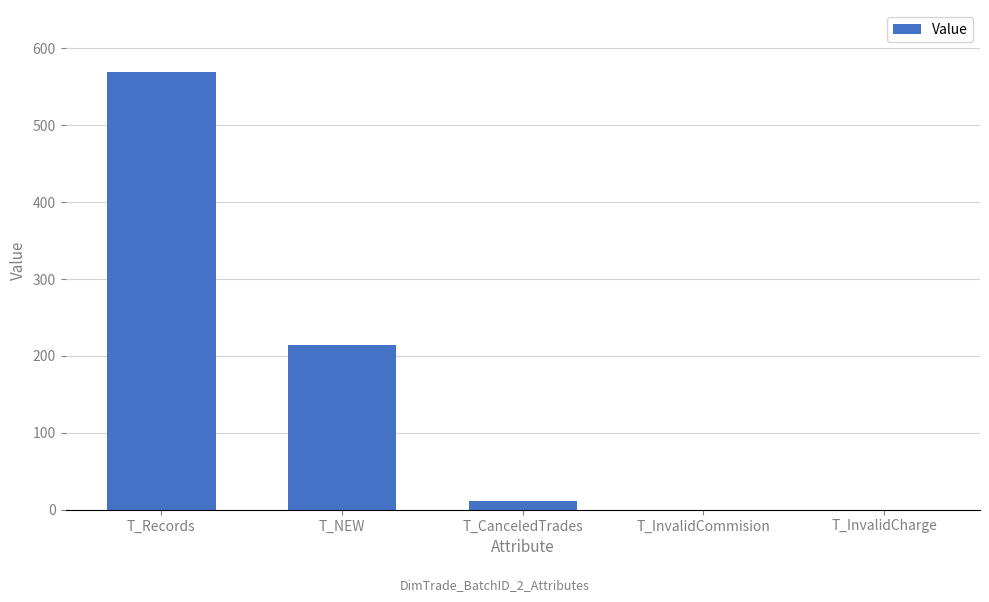

What is the greatest value displayed?

570